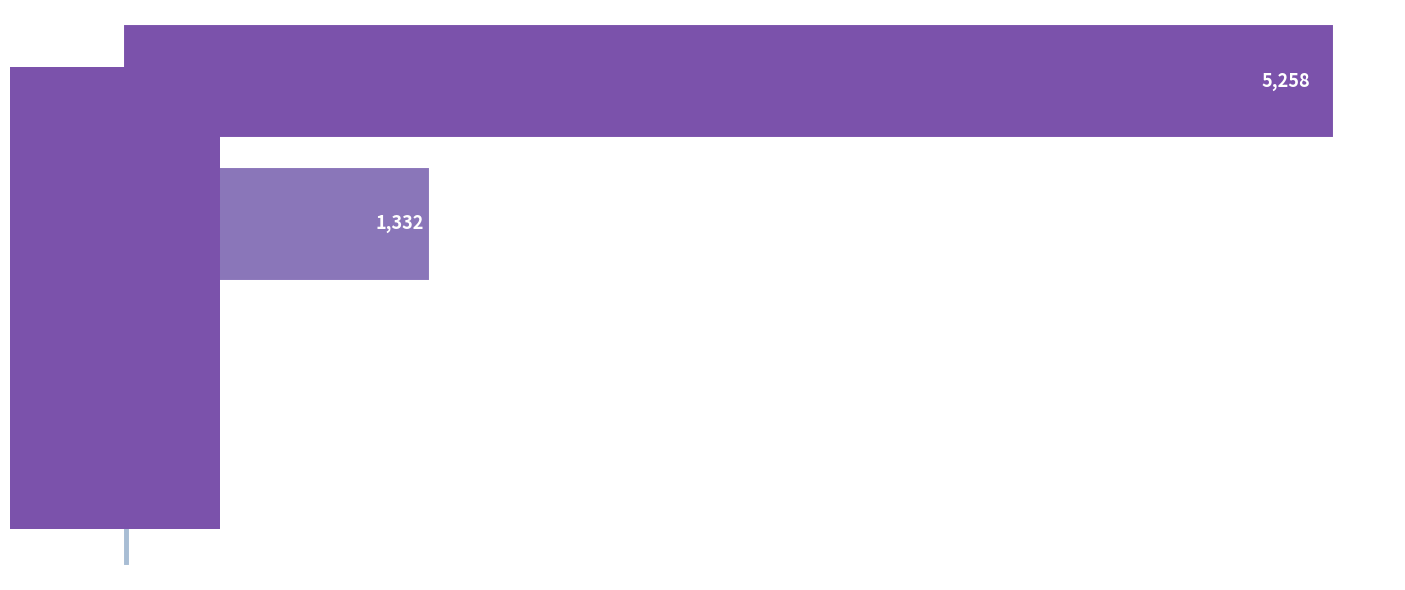

What is the label of the 4th bar from the top?

bauerj